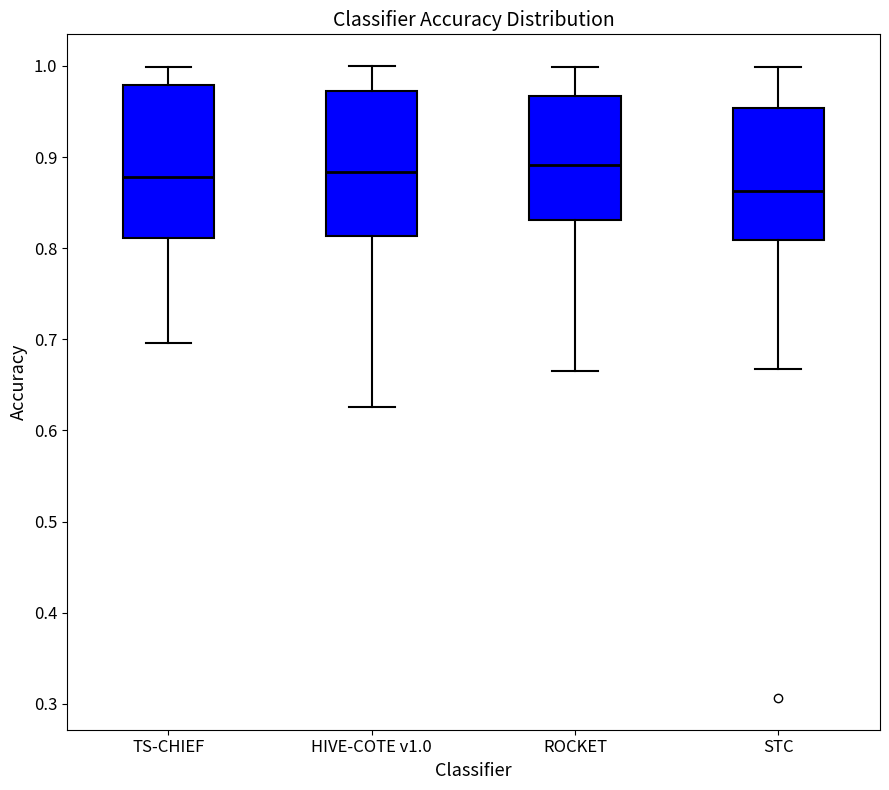

Reading left to right, transcribe this box plot: for each box, give where its median line is, the range the box spans, and where its two whiskers end, as read against the y-axis. The values are not printed on the chart, so give them approximately, as read against the axis.

TS-CHIEF: median 0.88, box 0.81 to 0.98, whiskers 0.70 to 1.00
HIVE-COTE v1.0: median 0.88, box 0.81 to 0.97, whiskers 0.63 to 1.00
ROCKET: median 0.89, box 0.83 to 0.97, whiskers 0.67 to 1.00
STC: median 0.86, box 0.81 to 0.95, whiskers 0.67 to 1.00